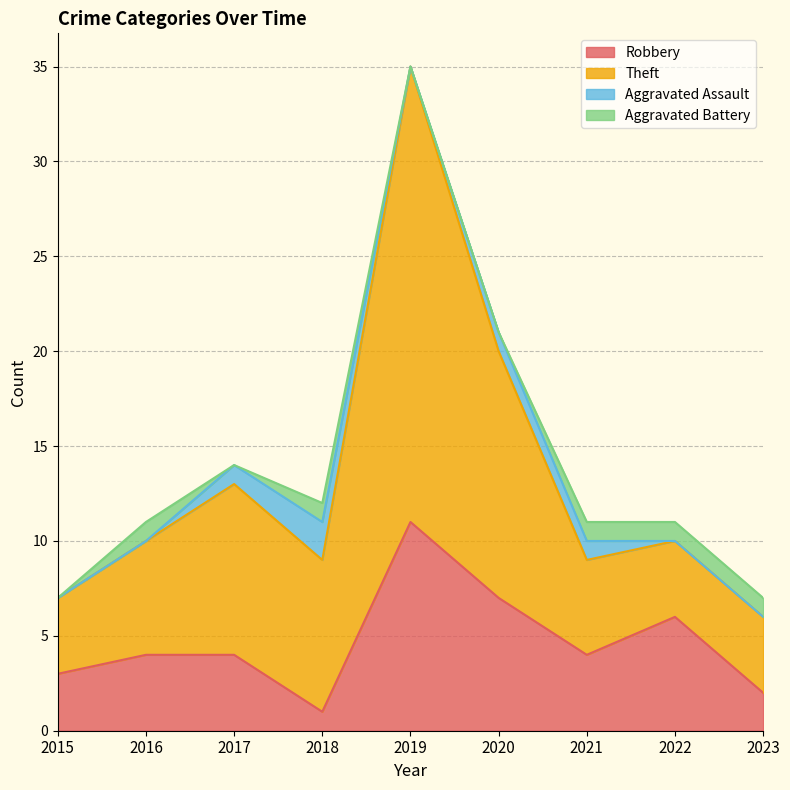

Rank the categories by Robbery value from lowest to highest.

2018, 2023, 2015, 2016, 2017, 2021, 2022, 2020, 2019